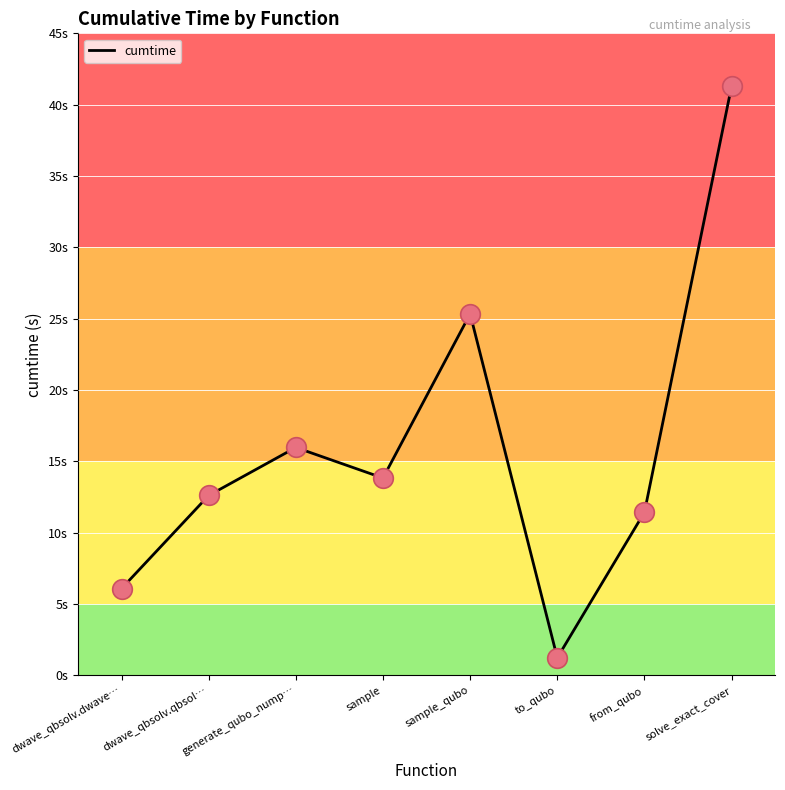

What is the ratio of the value at to_qubo to the value at dwave_qbsolv.dwave…?

0.2